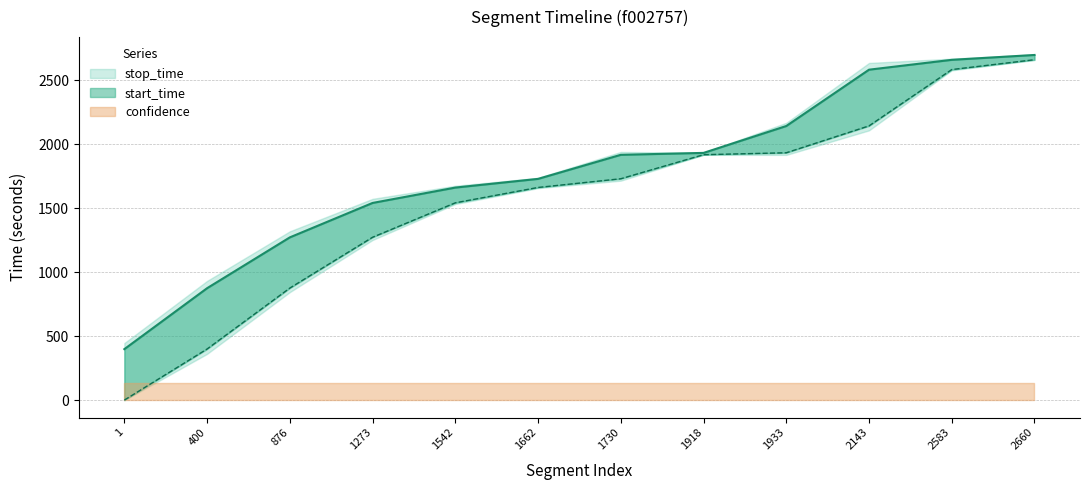

What is the label of the 12th point from the right?

1.0